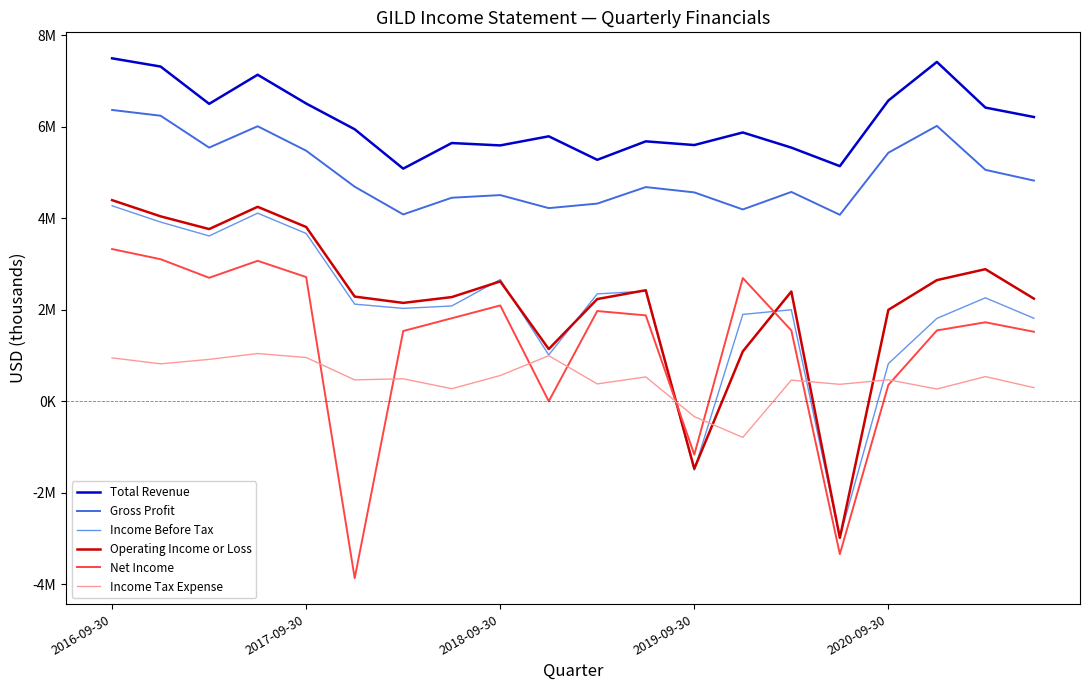

What are all the series names shown in the legend?

Total Revenue, Gross Profit, Income Before Tax, Operating Income or Loss, Net Income, Income Tax Expense